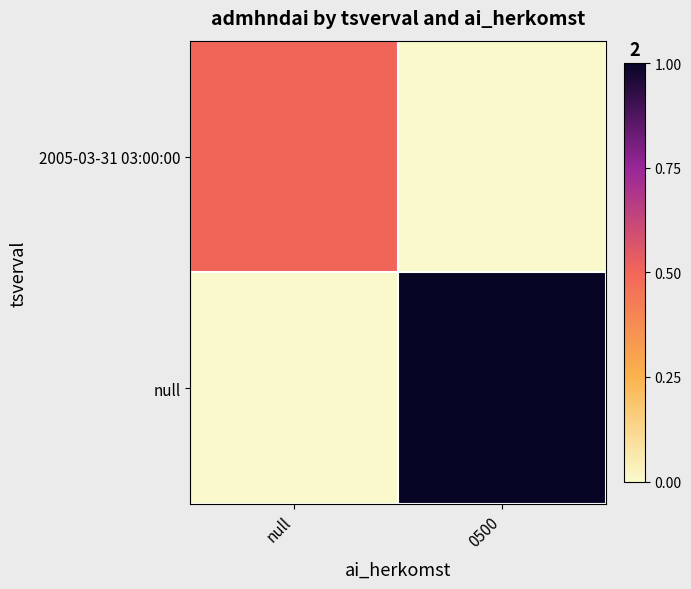

Reading right to left, extract all data points from this chart.

2005-03-31 03:00:00: 0500=0.0	null=0.5
null: 0500=1.0	null=0.0